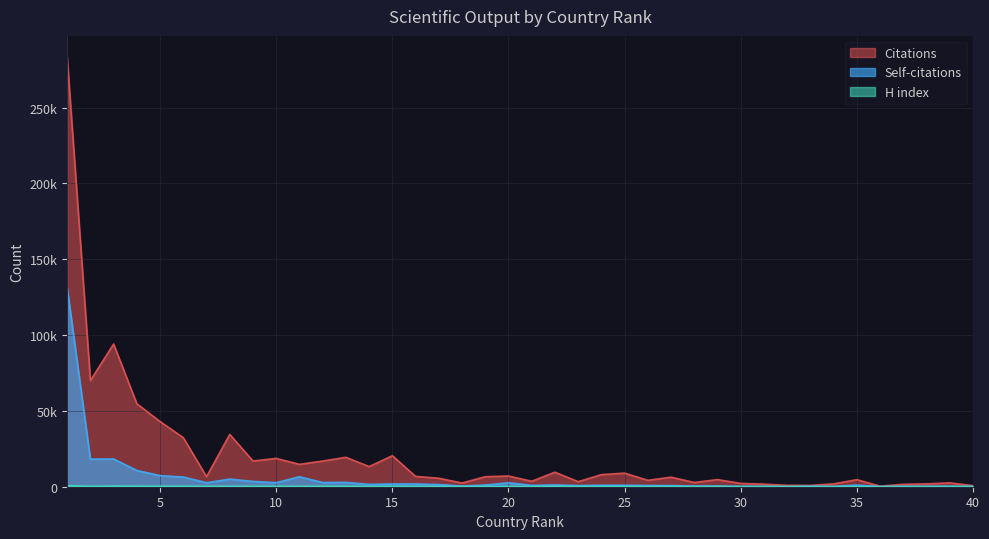

What are all the series names shown in the legend?

Citations, Self-citations, H index